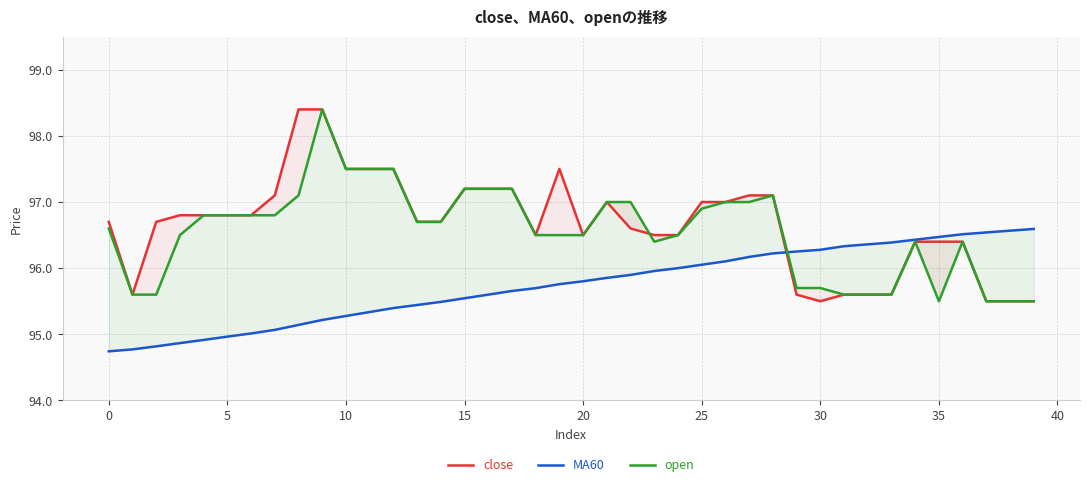

Which series has the largest total across all categories?

close